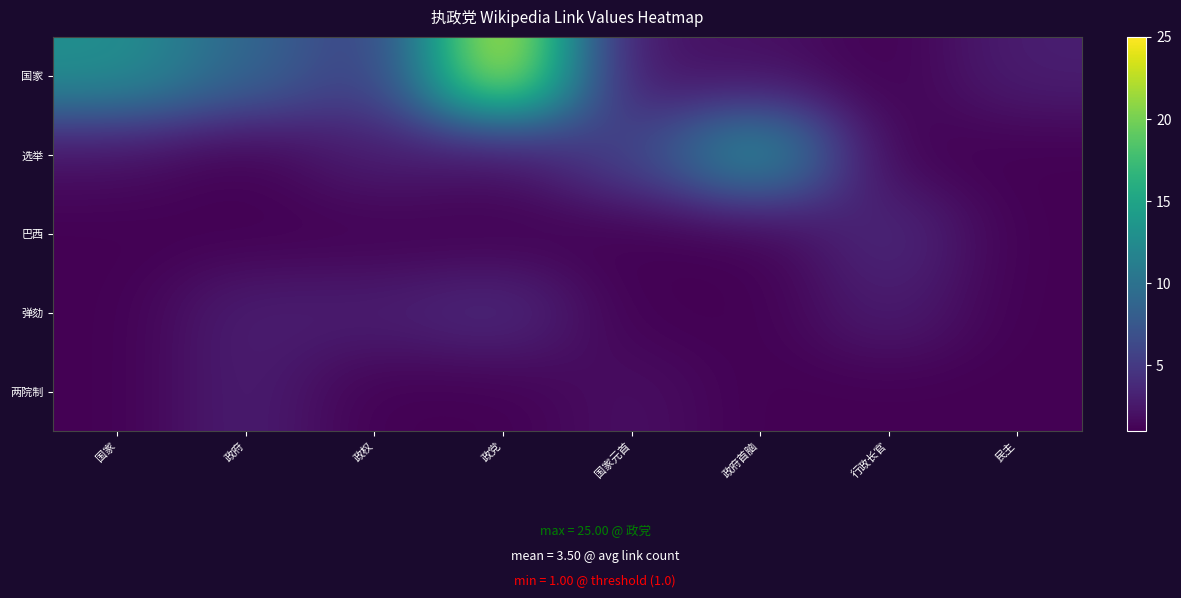

Rank the series at 政府 from highest to lowest value.

国家, 弹劾, 两院制, 选举, 巴西